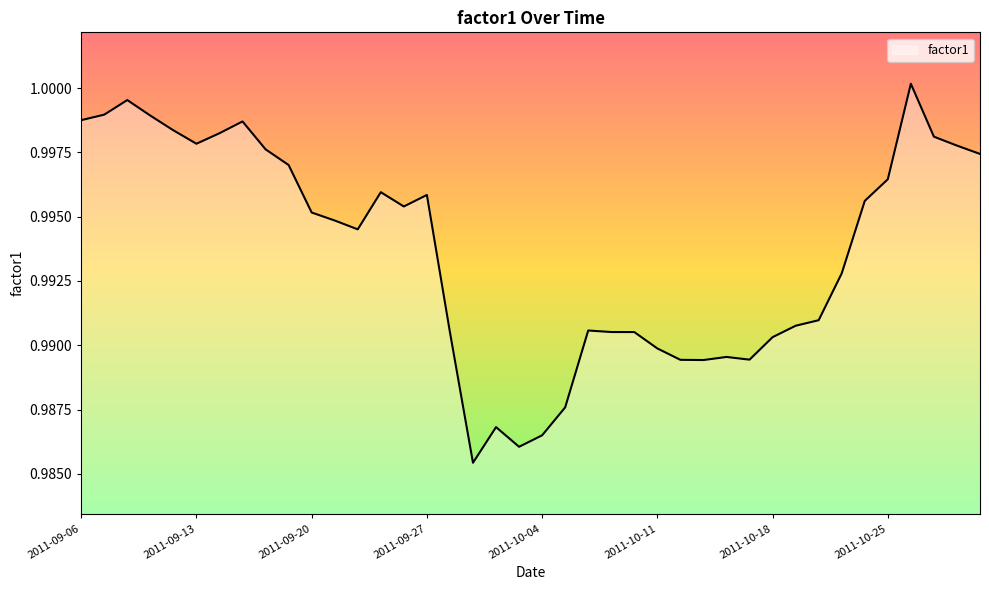

Is this an area chart (filled region under the line)?

Yes